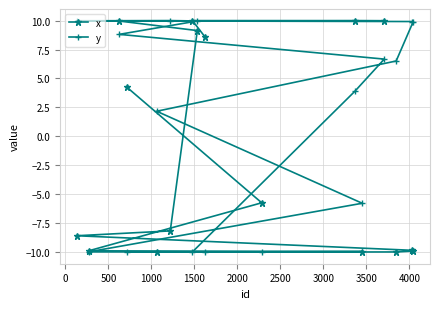

Which series has the largest total across all categories?

y